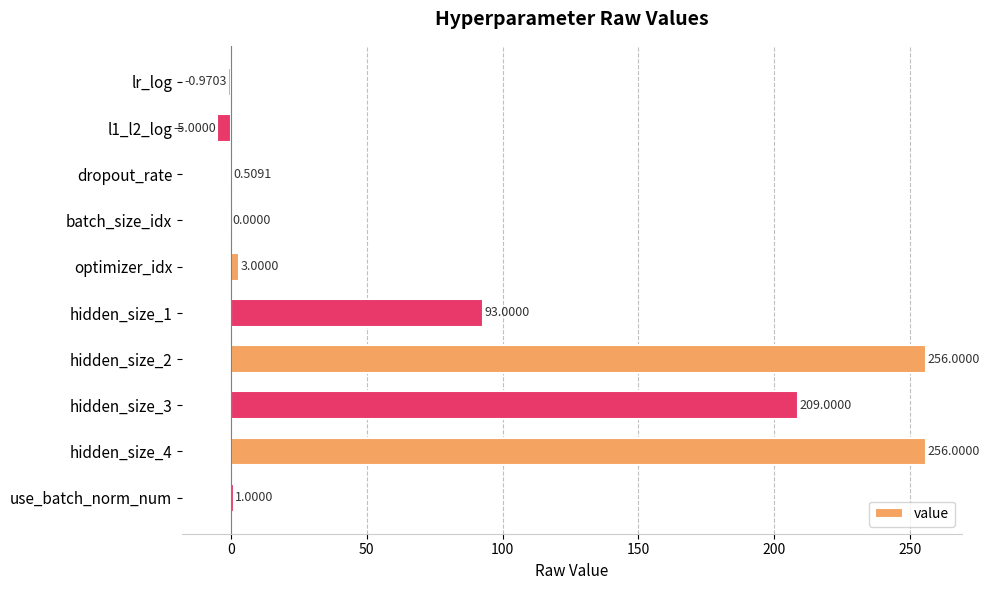

What is the sum of the values at hidden_size_3 and lr_log?

208.0